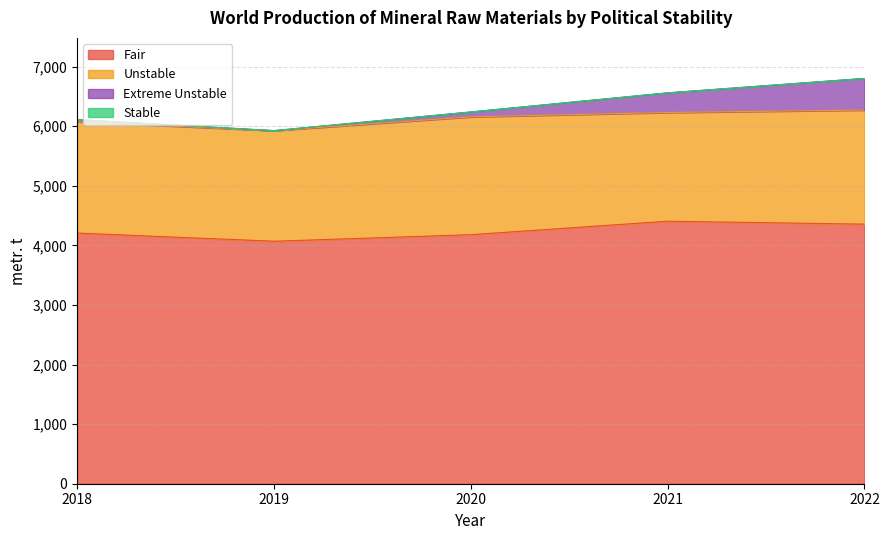

What is the total value across all series at 2020?

6240